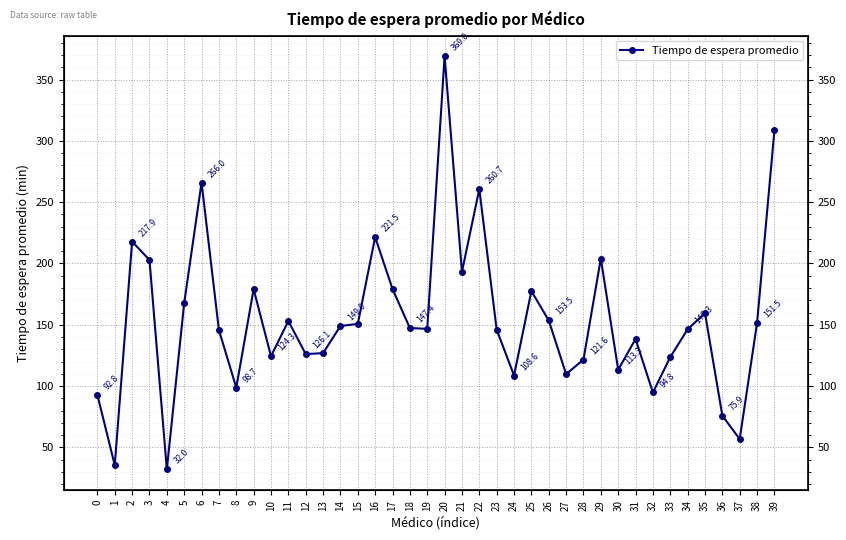

Which category has the lowest value across all series?

4